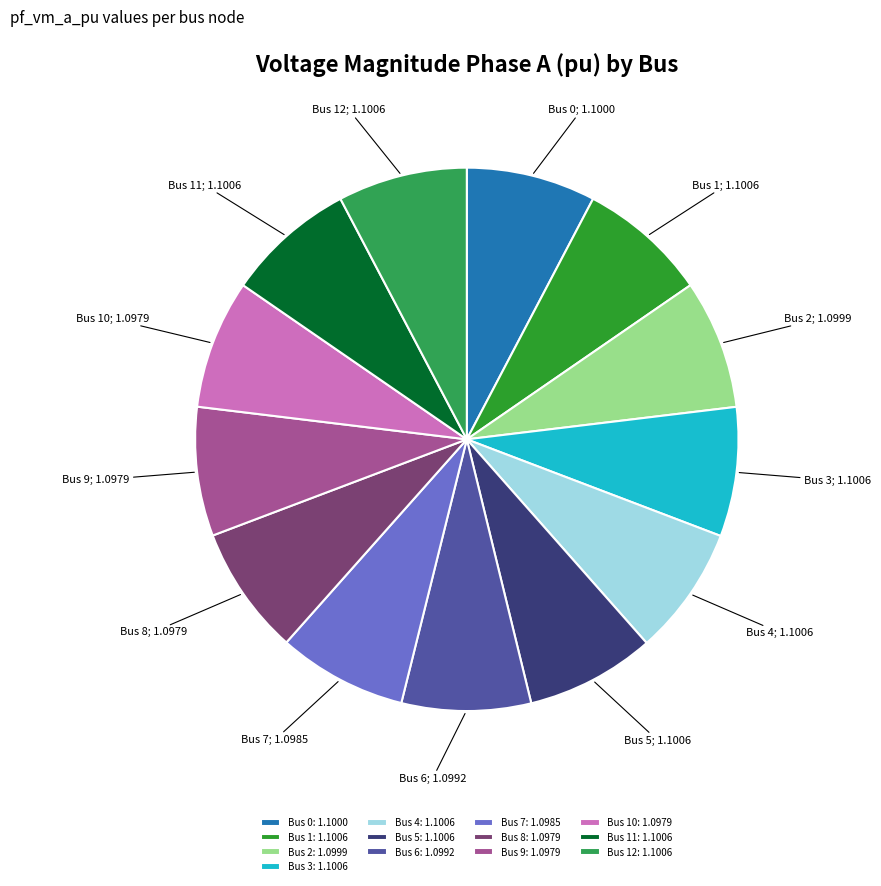

The Bus 12: 1.1006 slice represents 21% of the pie. True or false?

False